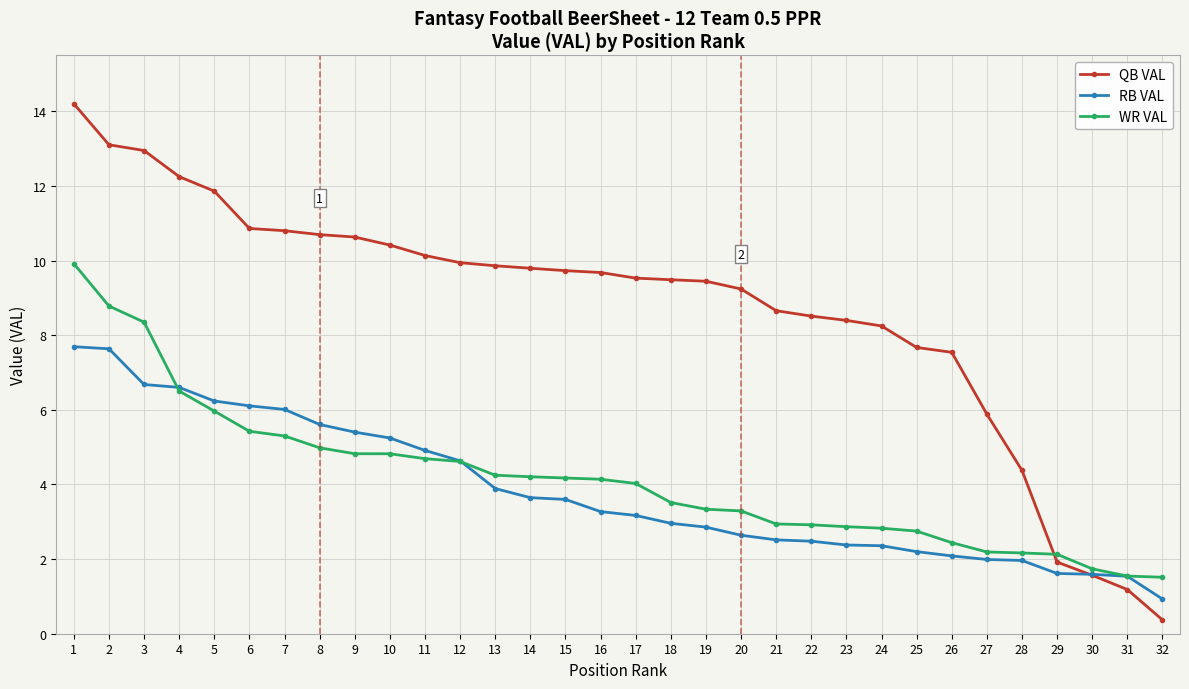

What are all the series names shown in the legend?

QB VAL, RB VAL, WR VAL